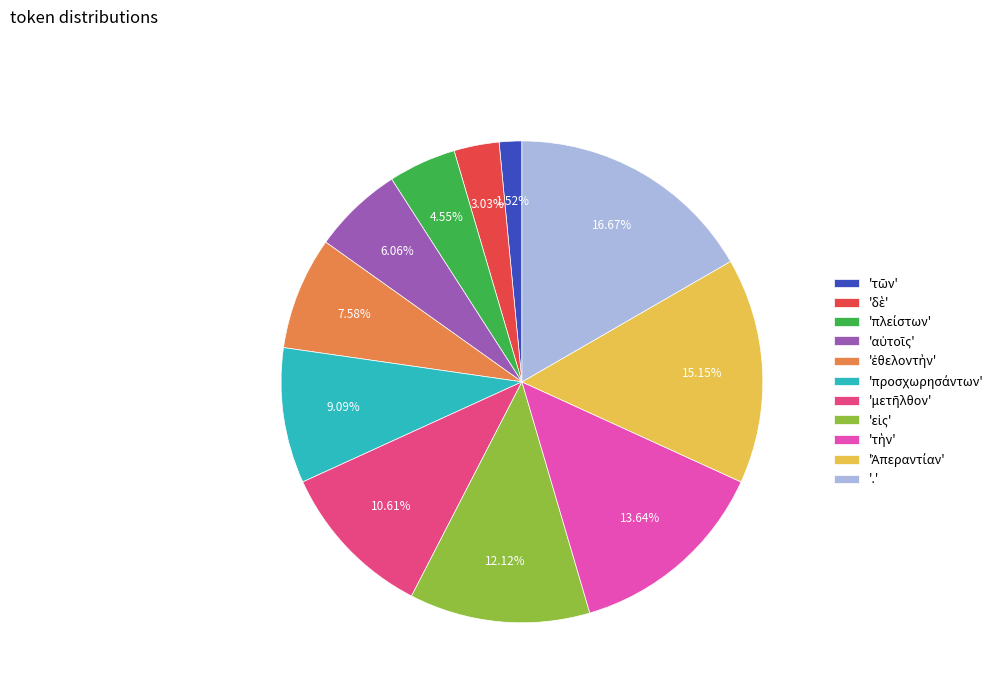

What is the largest slice in the pie chart?

'.'